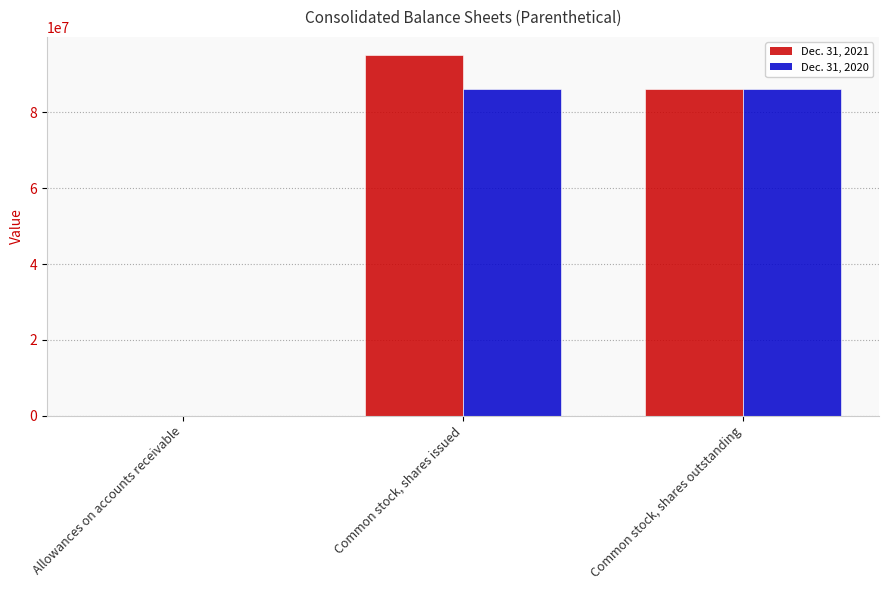

What are all the series names shown in the legend?

Dec. 31, 2021, Dec. 31, 2020